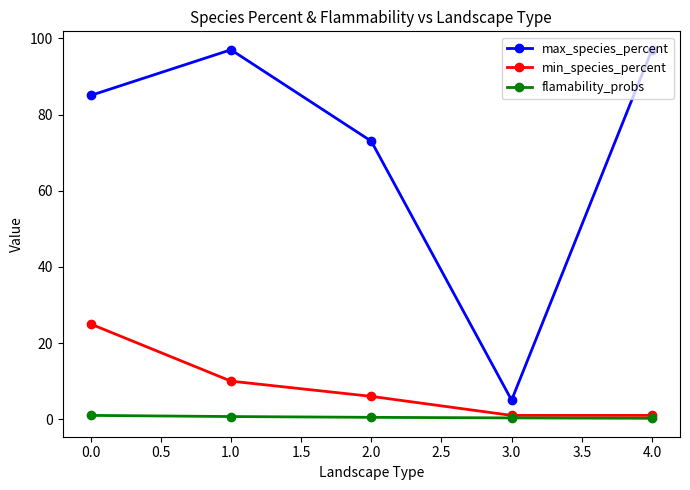

True or false: flamability_probs has a value of 1.0 at 0.0.

True